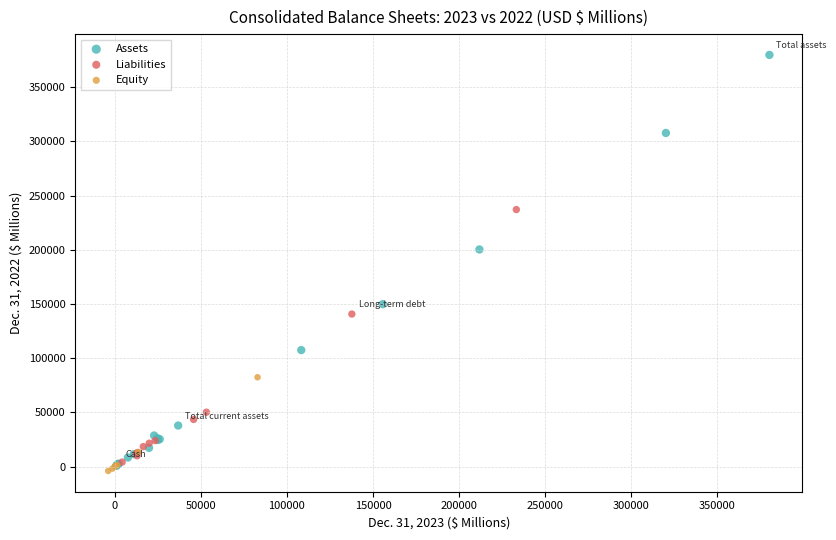

What are all the series names shown in the legend?

Assets, Liabilities, Equity